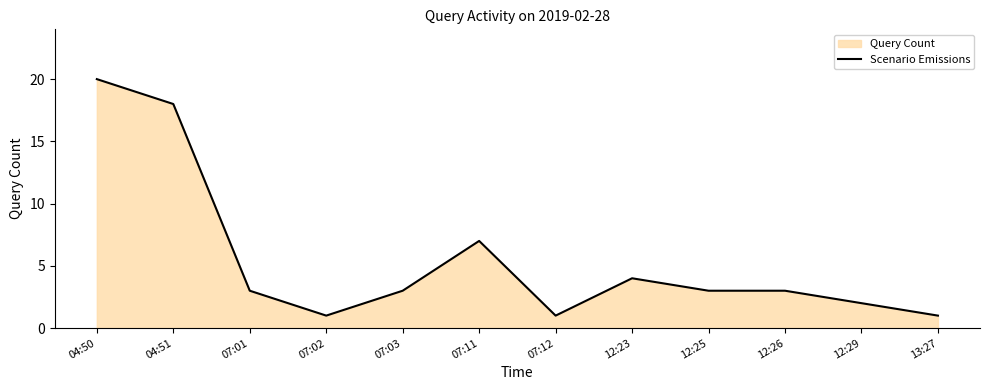

Reading left to right, what are all the values shown in this chart?

20	18	3	1	3	7	1	4	3	3	2	1